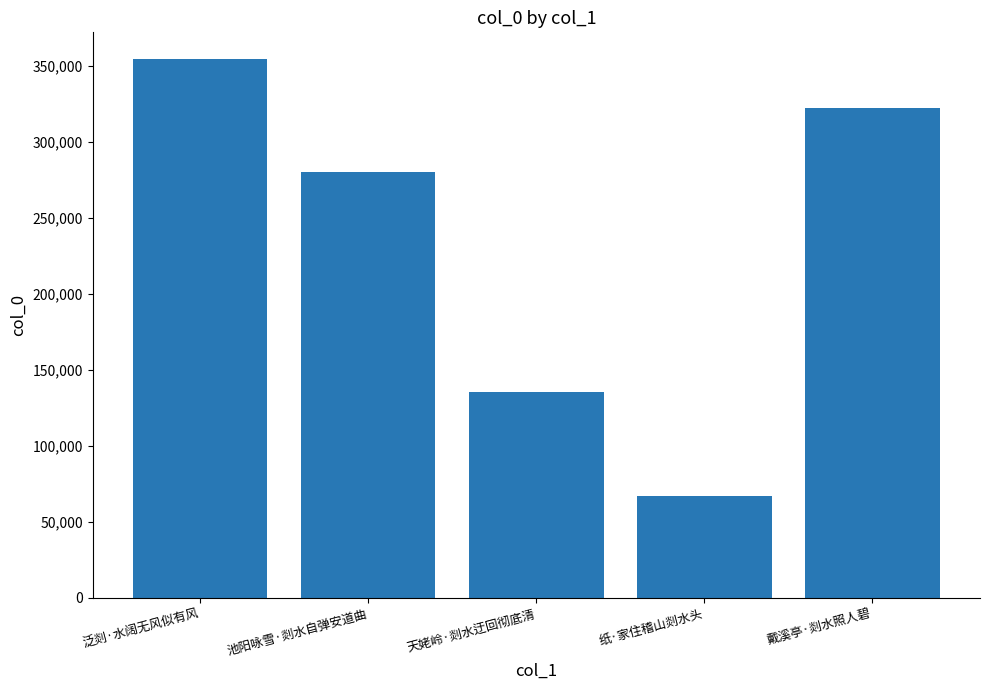

What is the label of the 2nd bar from the left?

池阳咏雪·剡水自弹安道曲